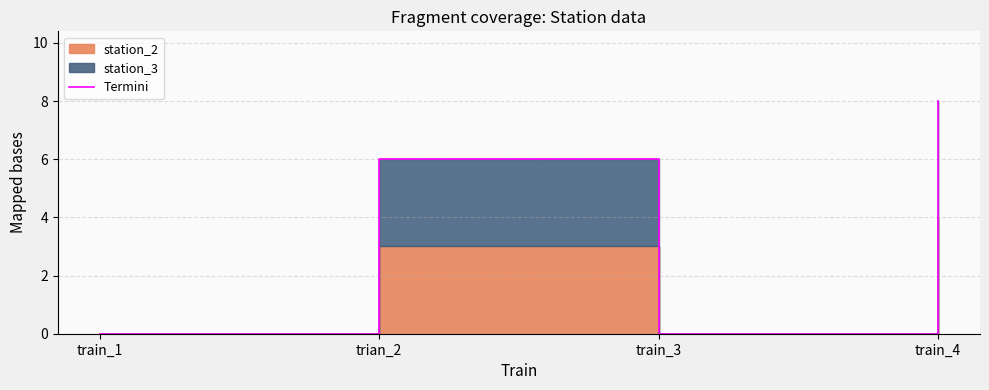

The chart shows a value of 6 at trian_2. True or false?

True